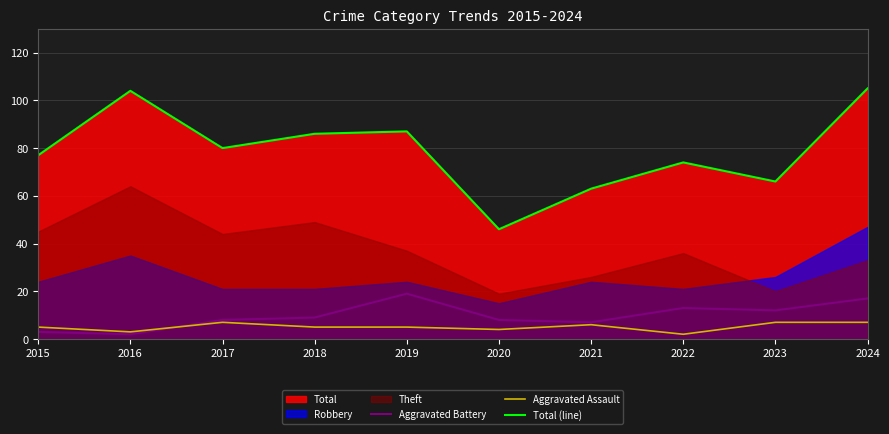

True or false: Total (line) and Aggravated Battery intersect in this chart.

False